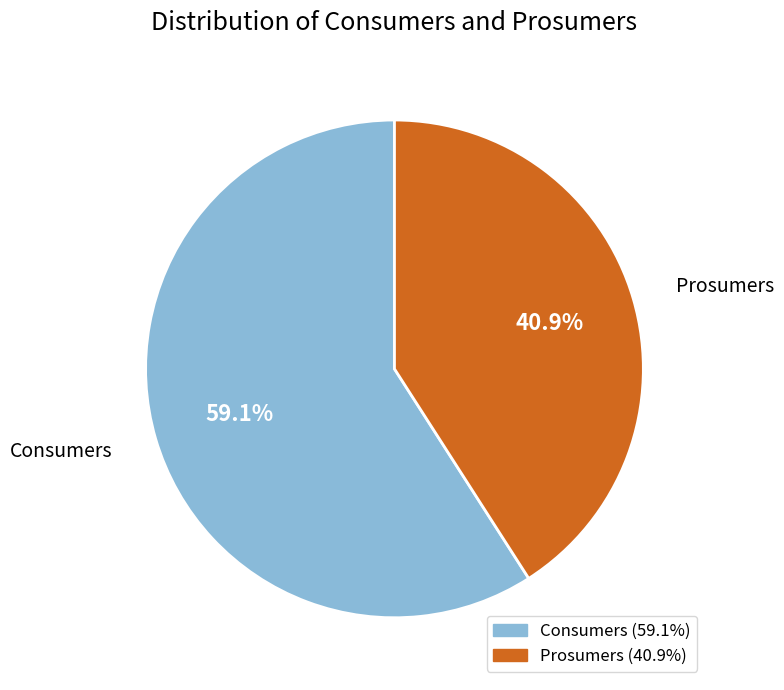

Rank the categories by value from lowest to highest.

Prosumers, Consumers